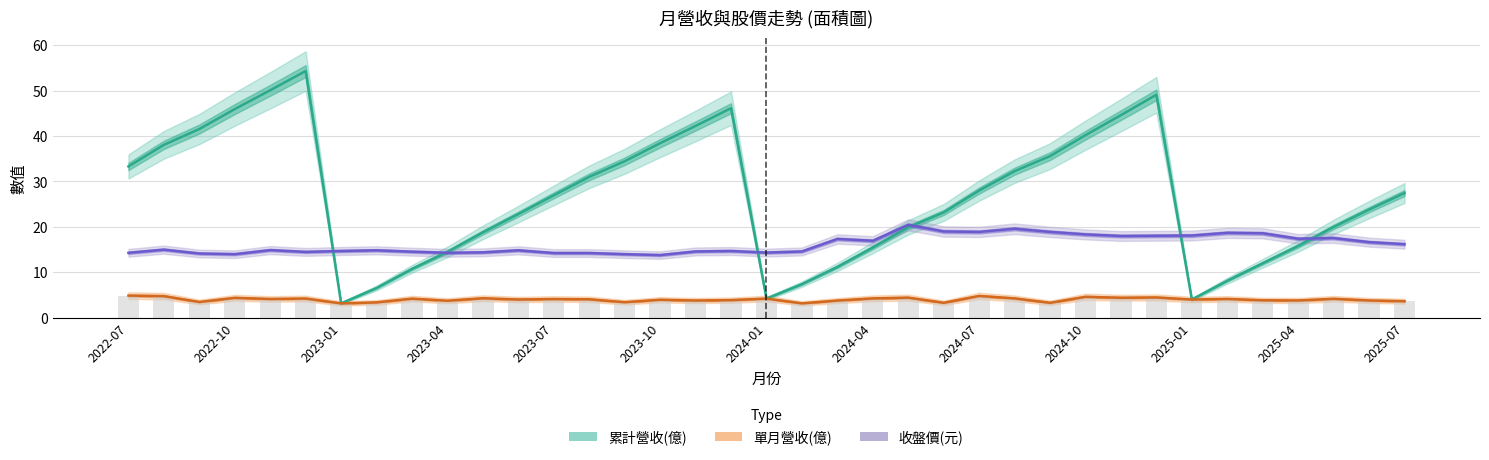

What is the maximum value for 單月營收(億)?

4.9